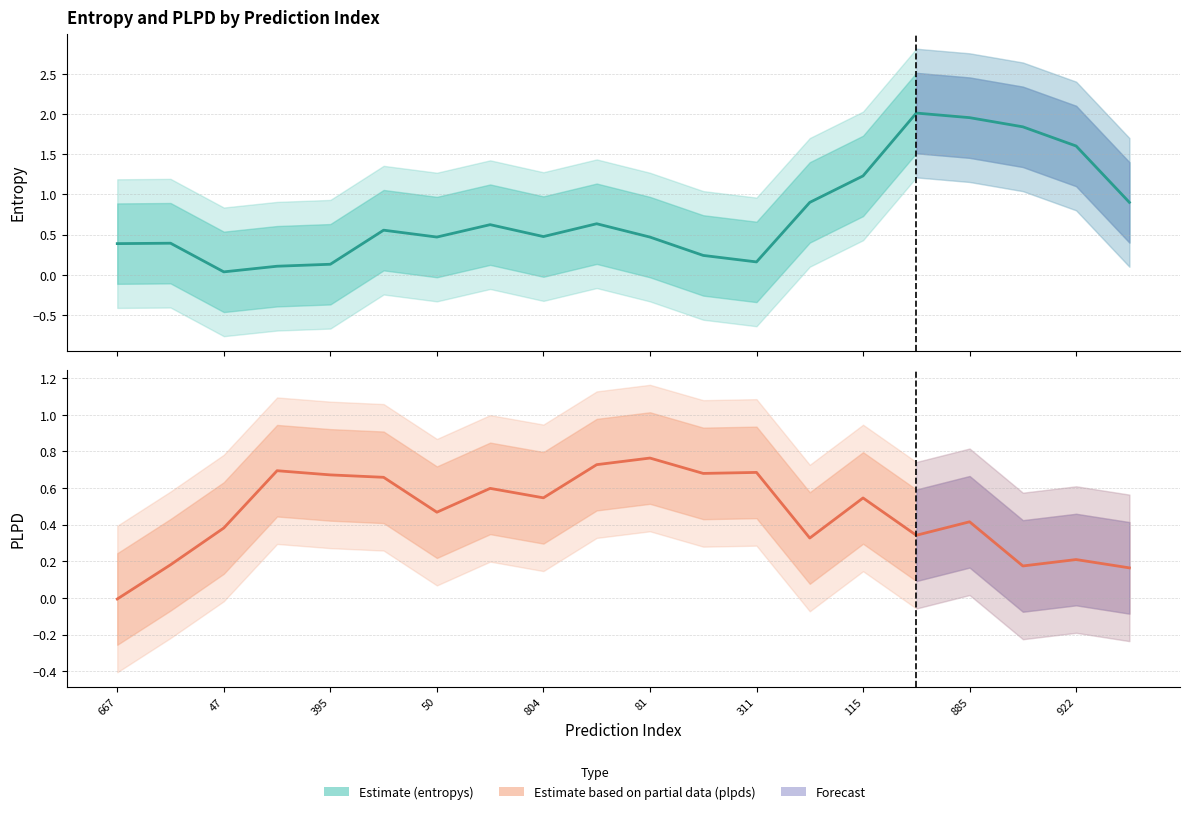

How many data points in plpds are above 0?

19